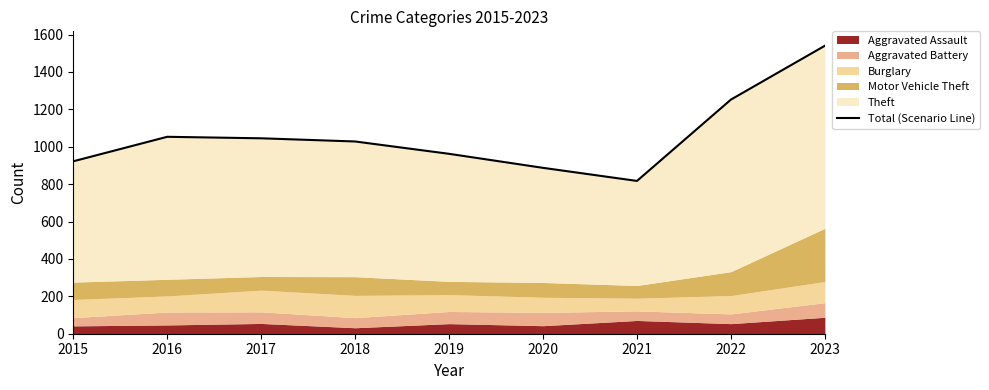

What is the sum of the values at 2023 and 2015?

2462